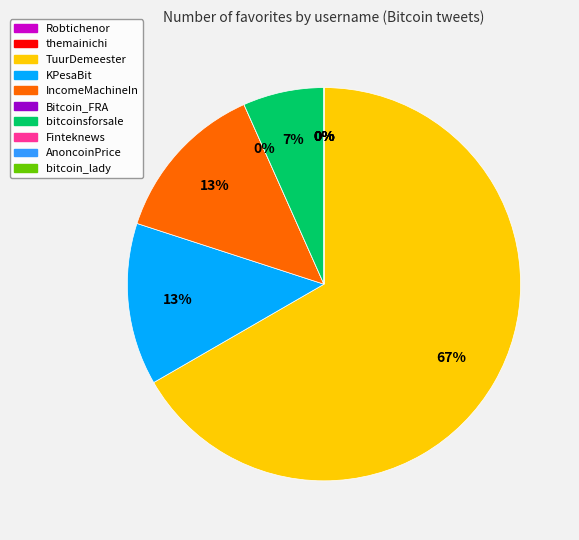

Rank the categories by value from highest to lowest.

TuurDemeester, KPesaBit, IncomeMachineIn, bitcoinsforsale, Robtichenor, themainichi, Bitcoin_FRA, Finteknews, AnoncoinPrice, bitcoin_lady